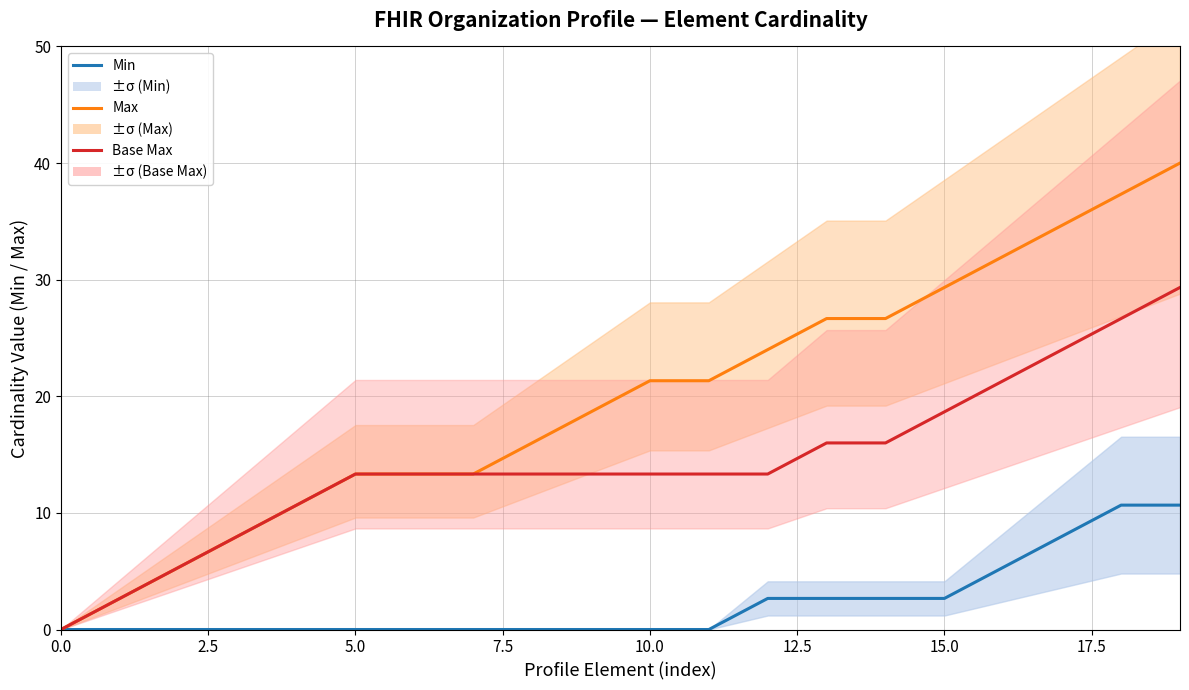

True or false: Max and Min cross at least once.

False